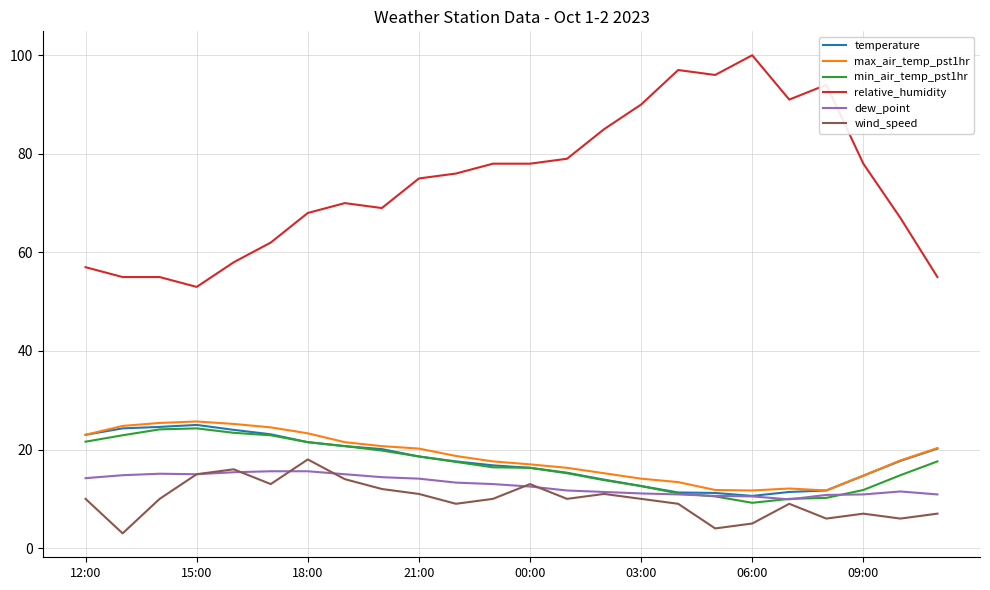

What is the highest value of the relative_humidity series?

100.0